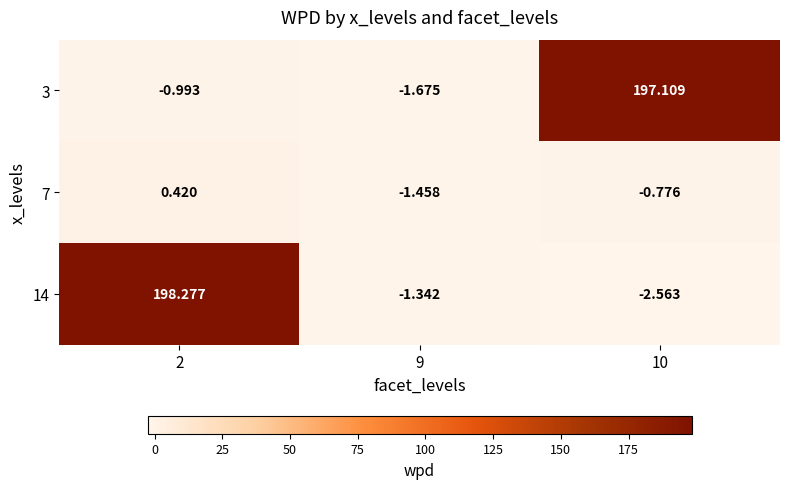

Count the number of categories in the chart.

3